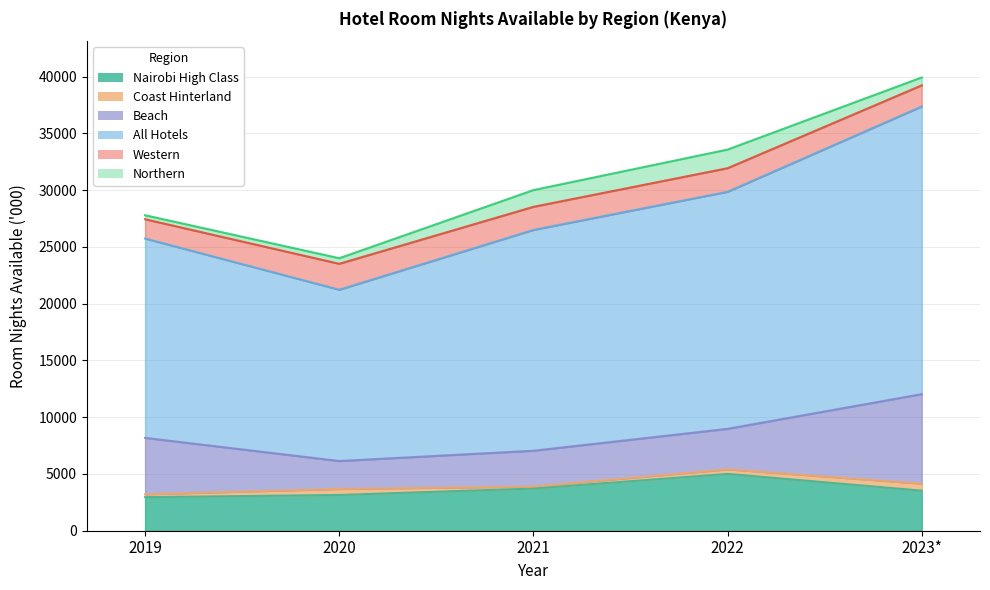

What is the label of the 2nd point from the right?

2022